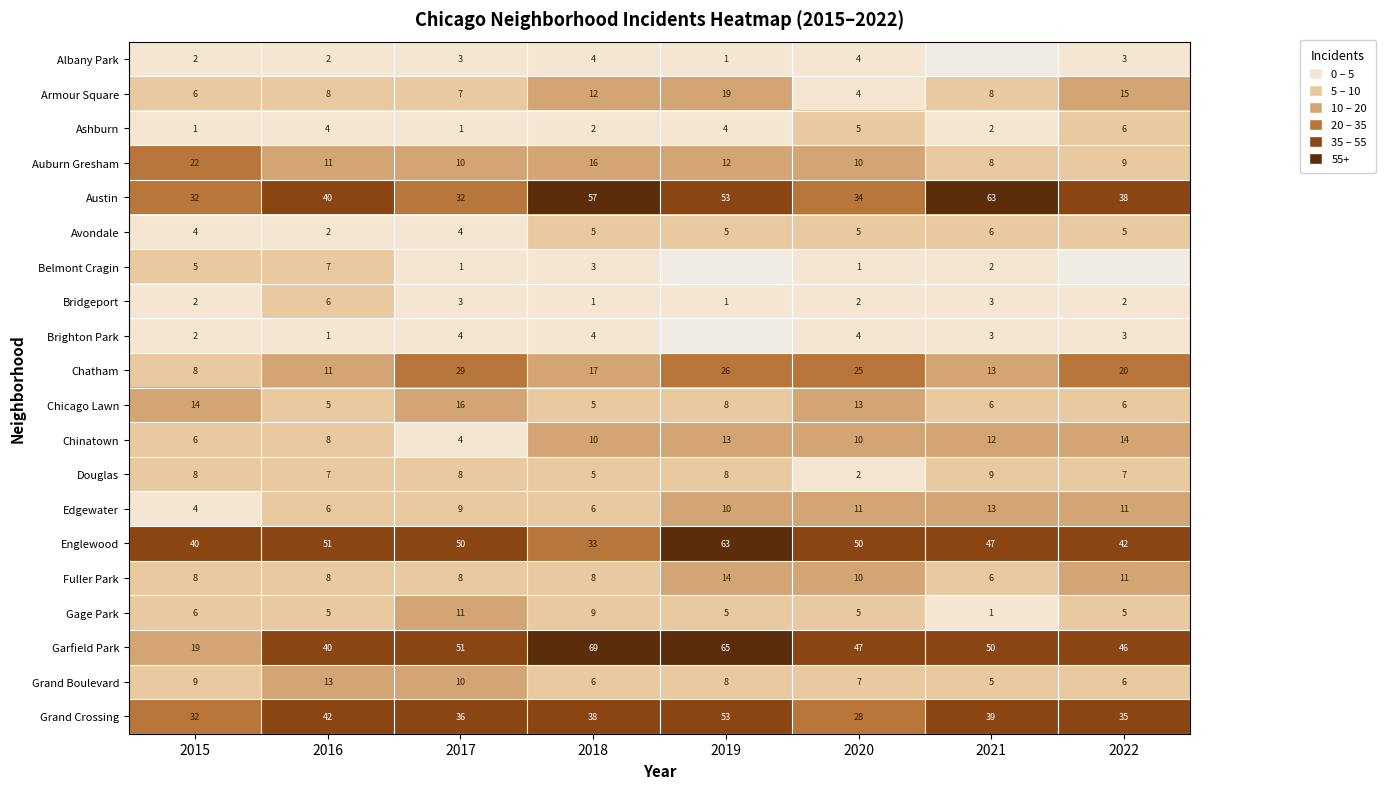

How many Avondale values are between 4 and 5?

6